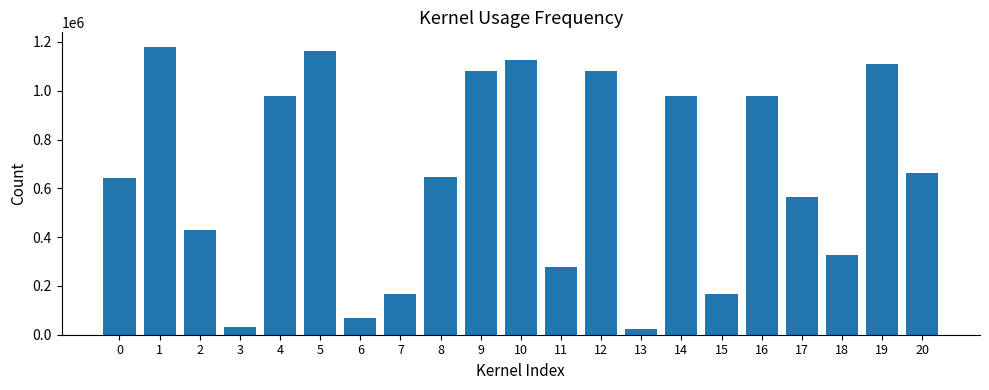

Are the bars horizontal?

No